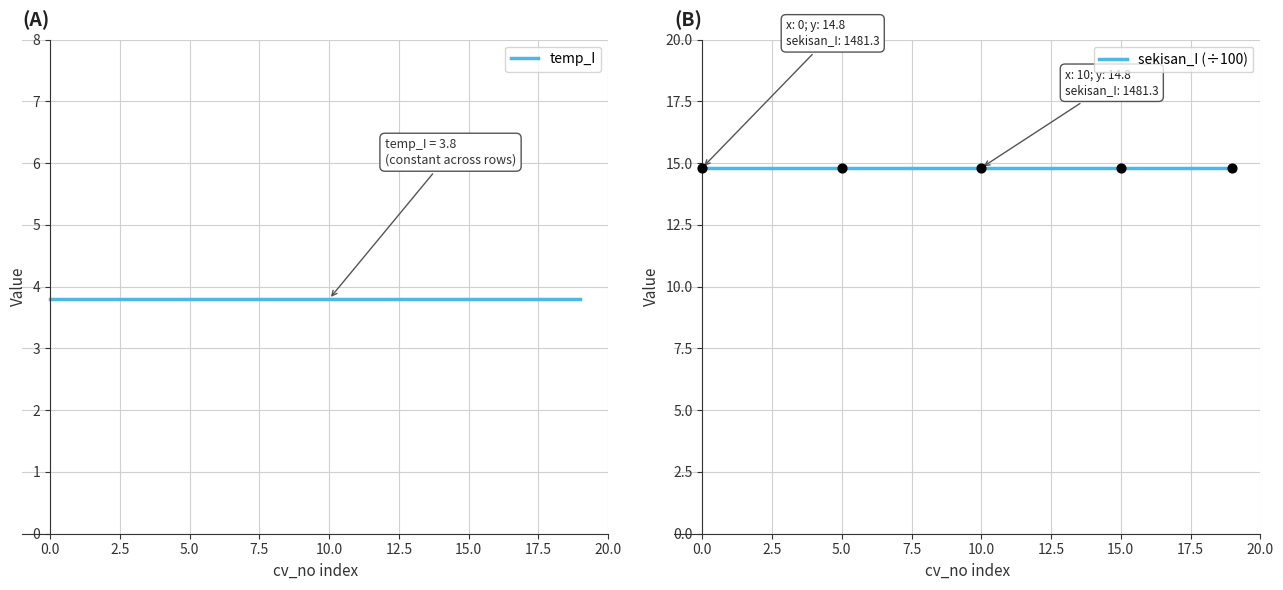

At how many categories does at least one series exceed 12?

20